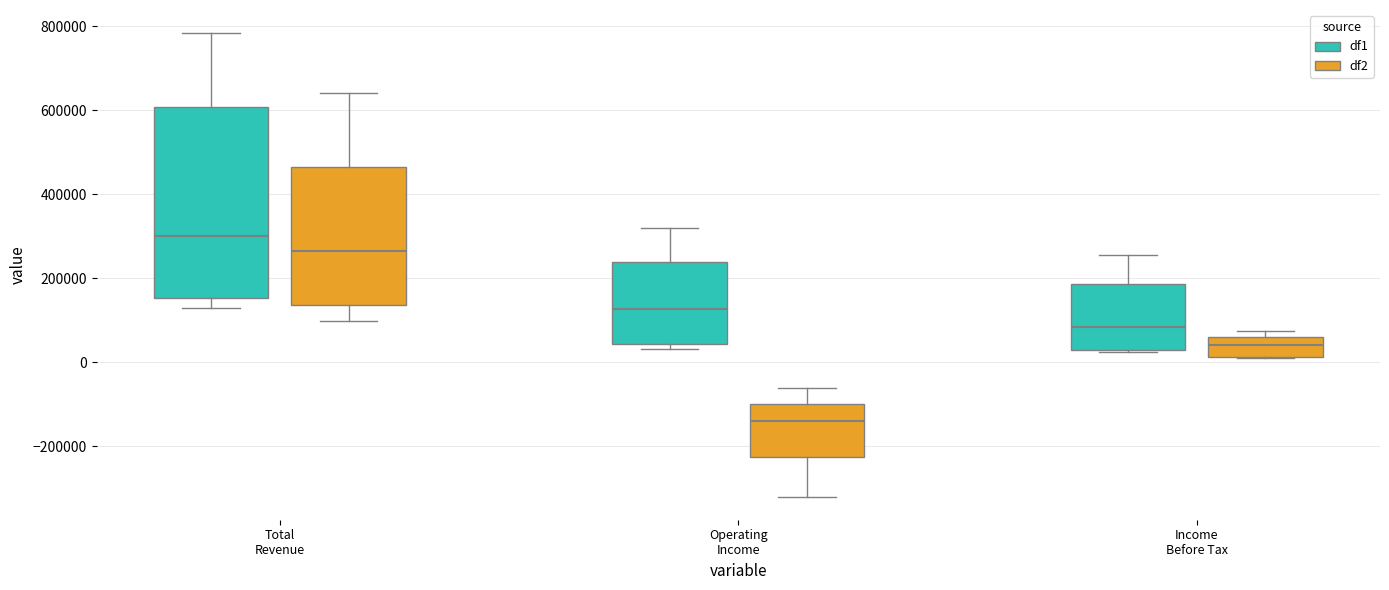

Which box is the tallest, from its lower edge to its upper edge?

Total Revenue (df1)